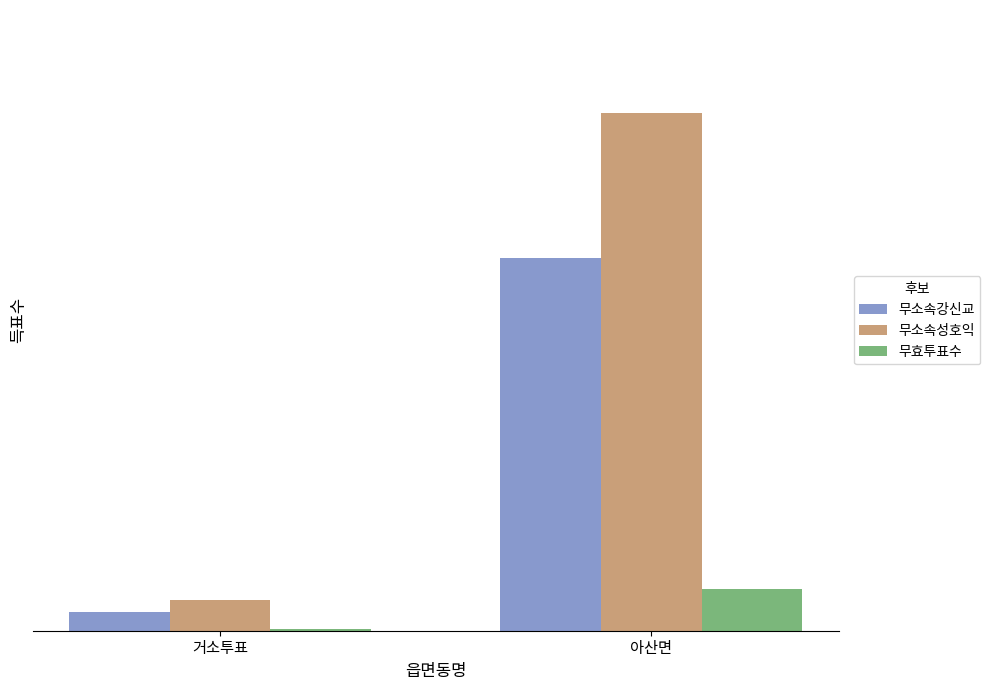

Does the chart contain stacked bars?

No